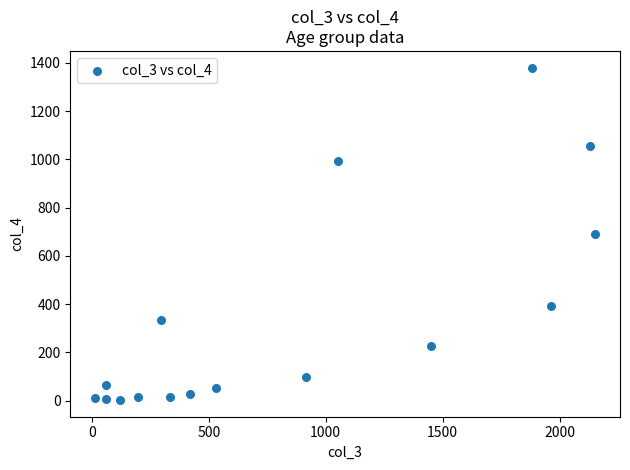

What is the range of X values (max minus min)?

2136